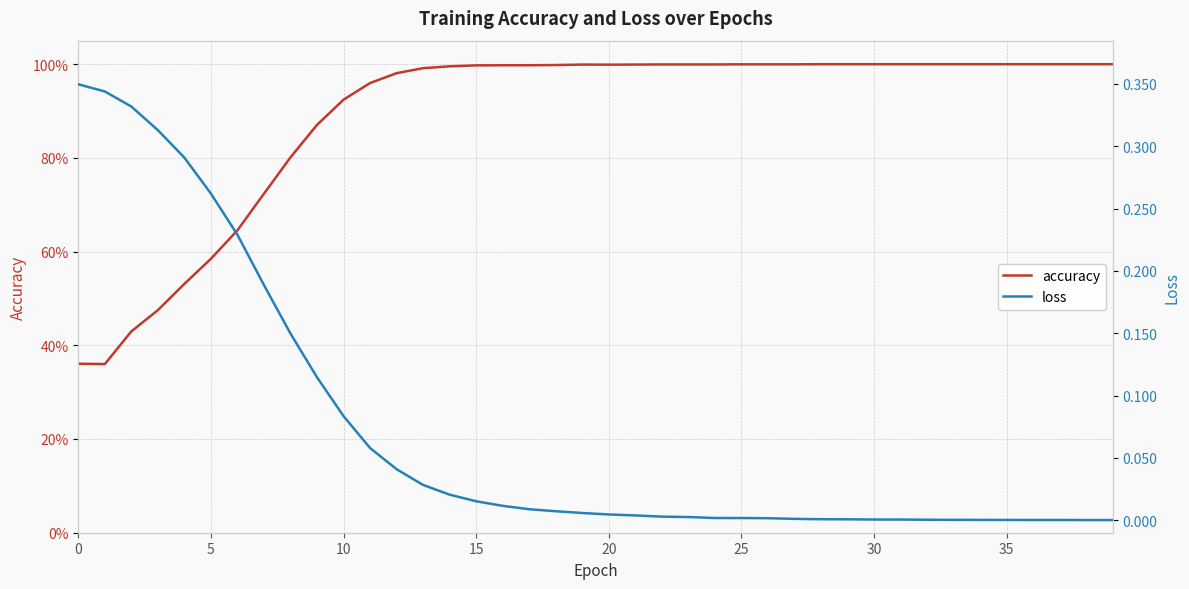

In accuracy, how many points are higher than both neighbors (excluding endpoints)?

1